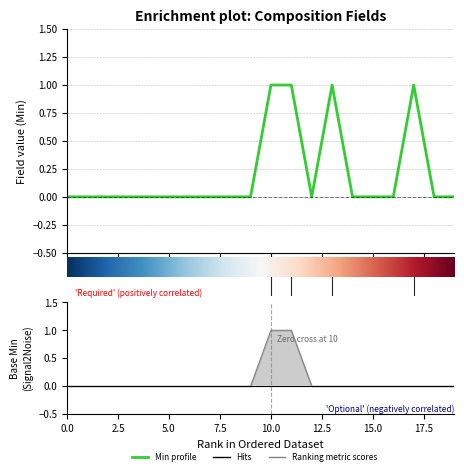

At which label does Base_Min reach its peak?

10